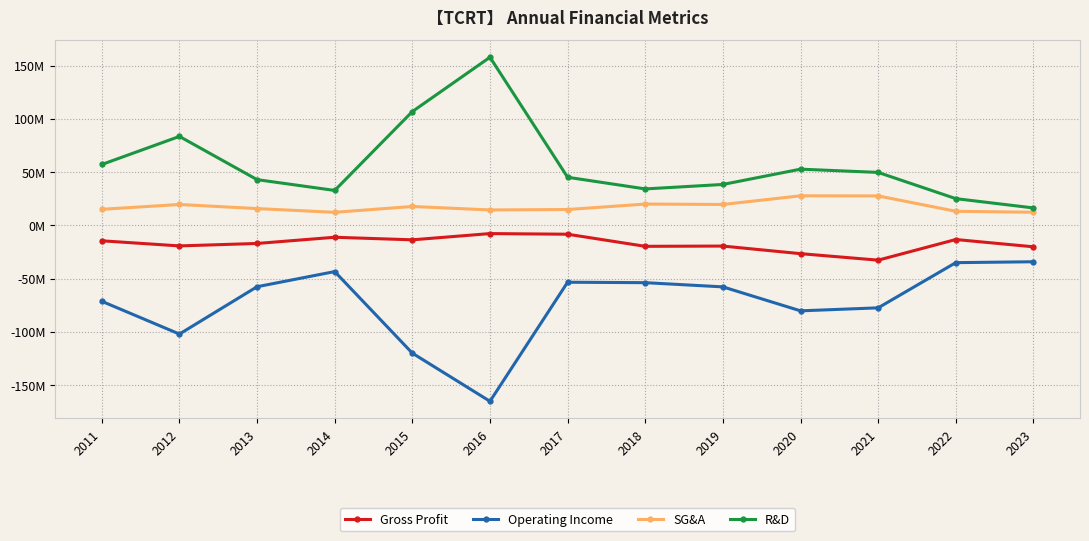

What are all the series names shown in the legend?

Gross Profit, Operating Income, SG&A, R&D